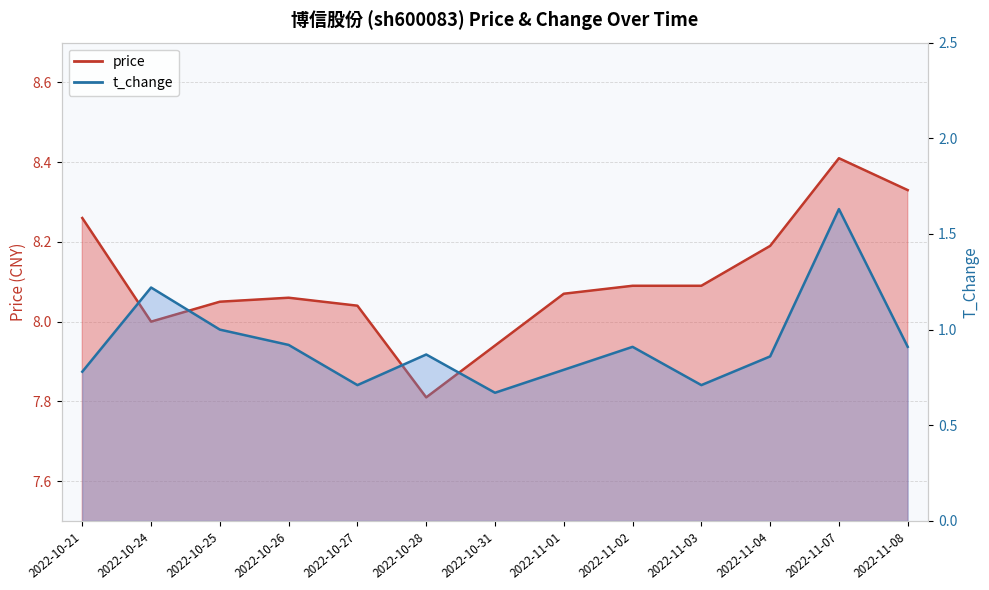

Between 2022-10-27 and 2022-10-24, which is larger?

2022-10-27